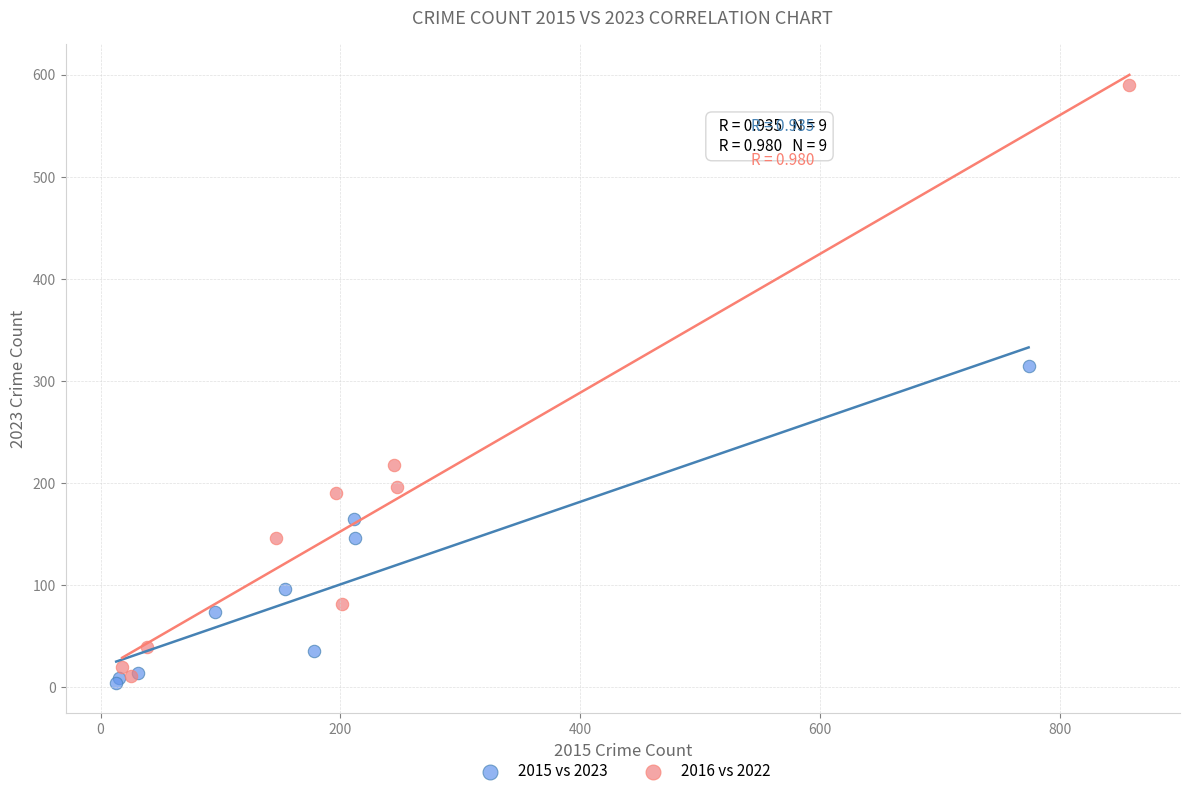

Which series reaches the maximum Y coordinate?

2016 vs 2022